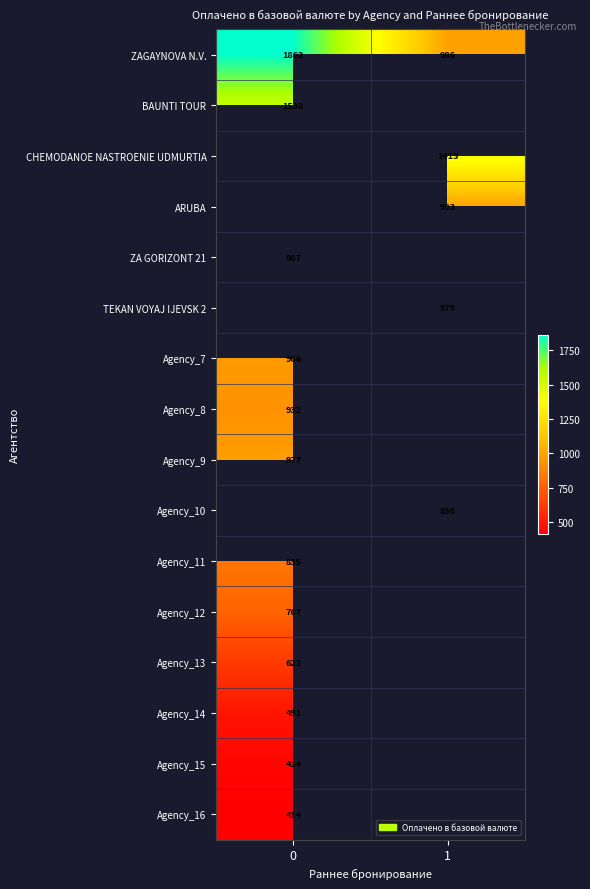

How many values in the TEKAN VOYAJ IJEVSK 2 series exceed 978?

1